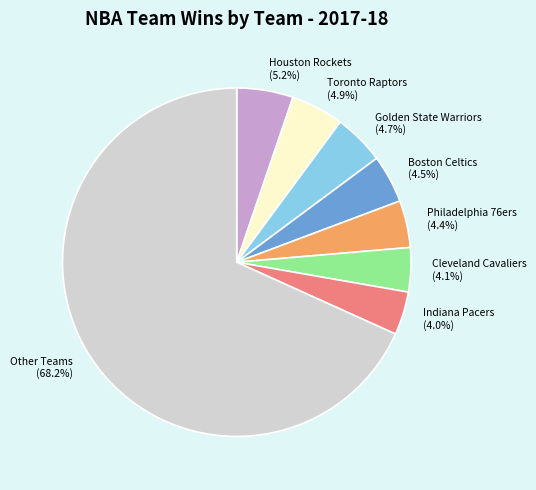

Approximately how many times larger is the value at Toronto Raptors compared to Houston Rockets?

0.9